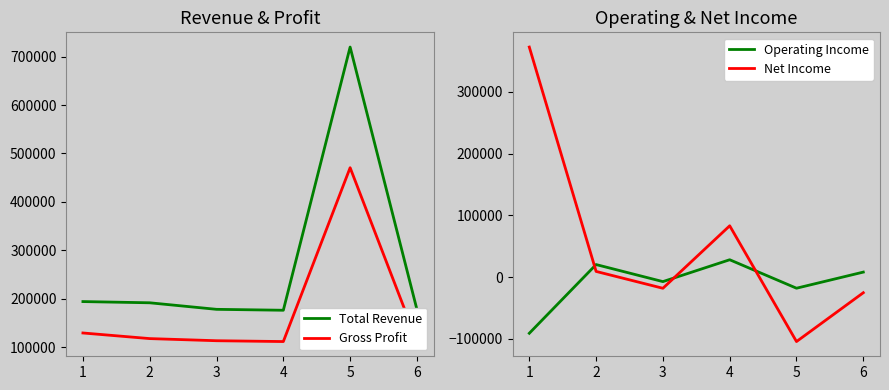

True or false: Total Revenue and Gross Profit cross at least once.

False